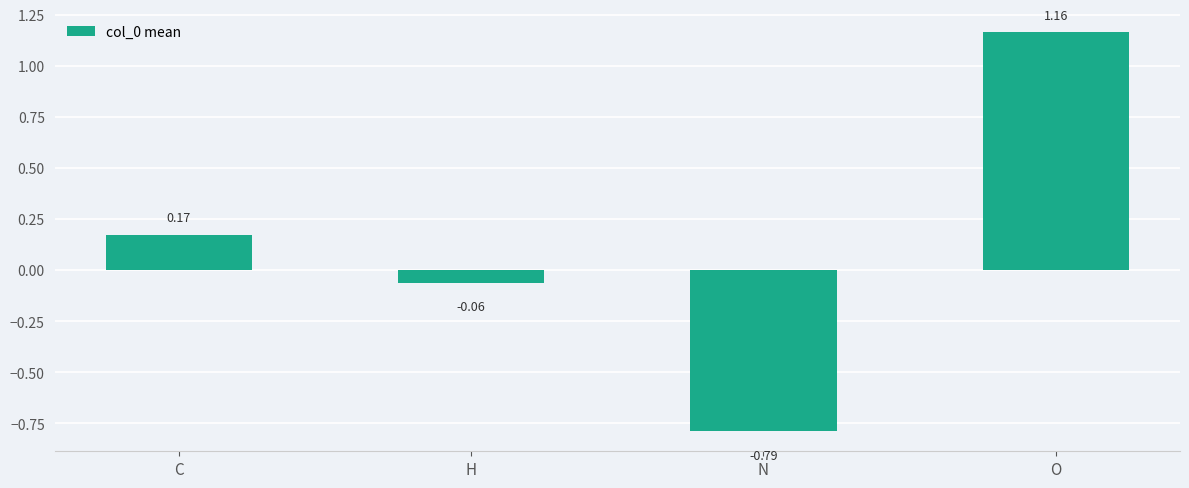

Which has a higher value, H or O?

O